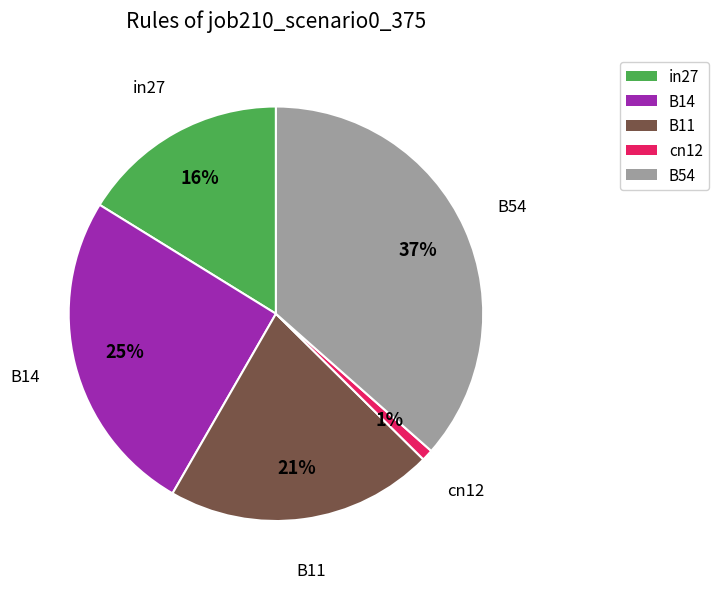

Which slice is the largest?

B54